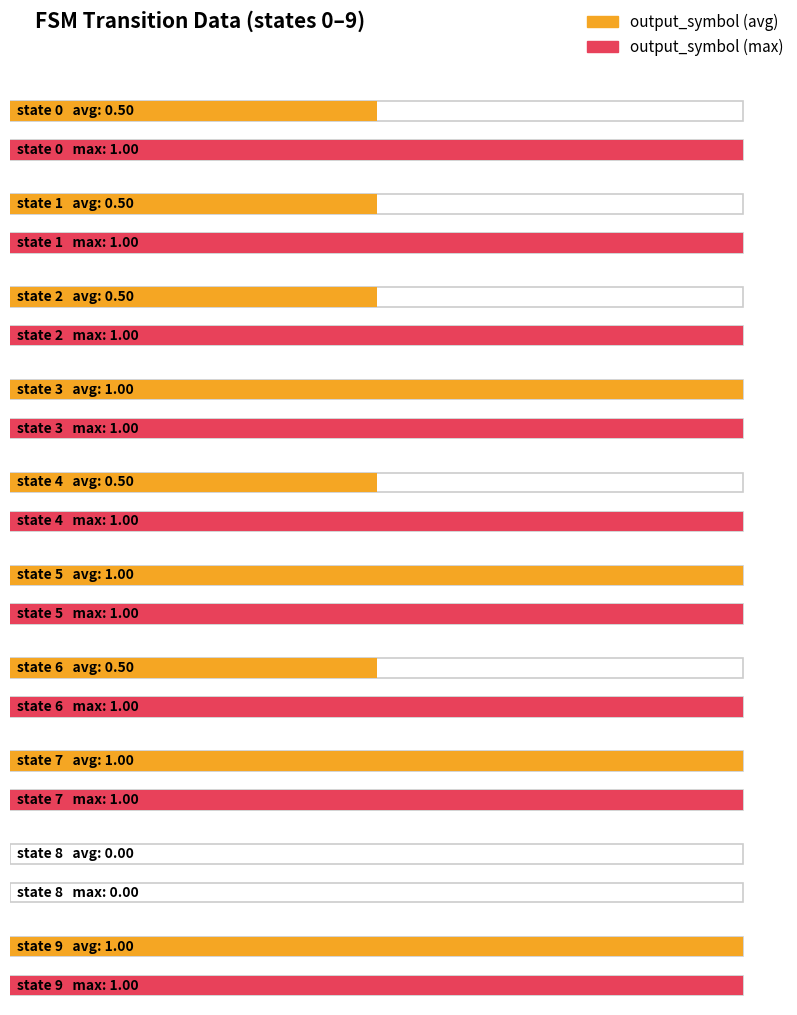

Which series changed the most between state 0 and state 5?

output_symbol (avg)